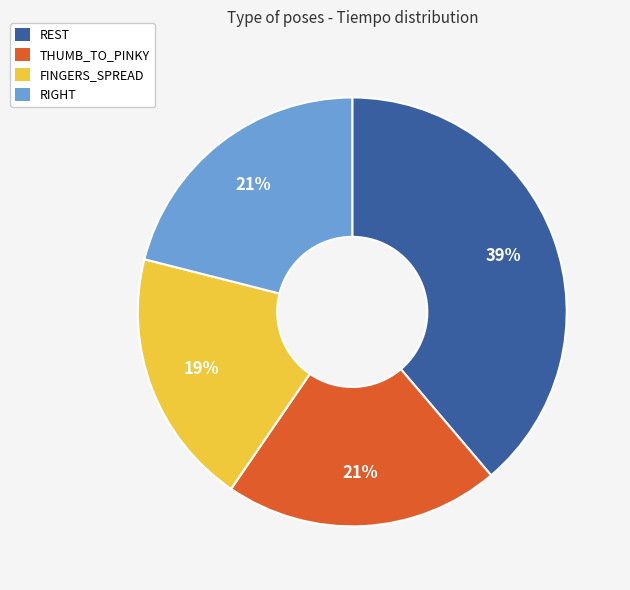

Do FINGERS_SPREAD and THUMB_TO_PINKY together represent more than half of the pie?

No